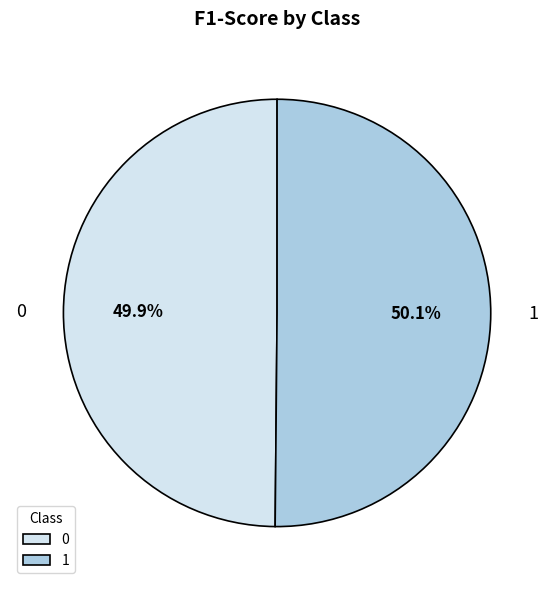

The 1 slice represents 40% of the pie. True or false?

False